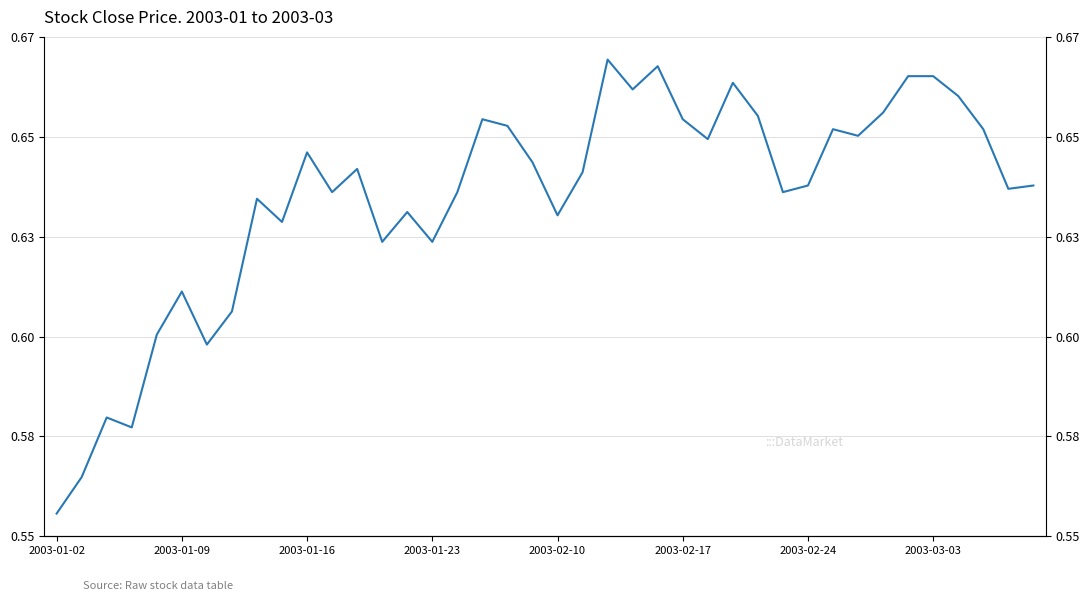

What is the average value?

0.6